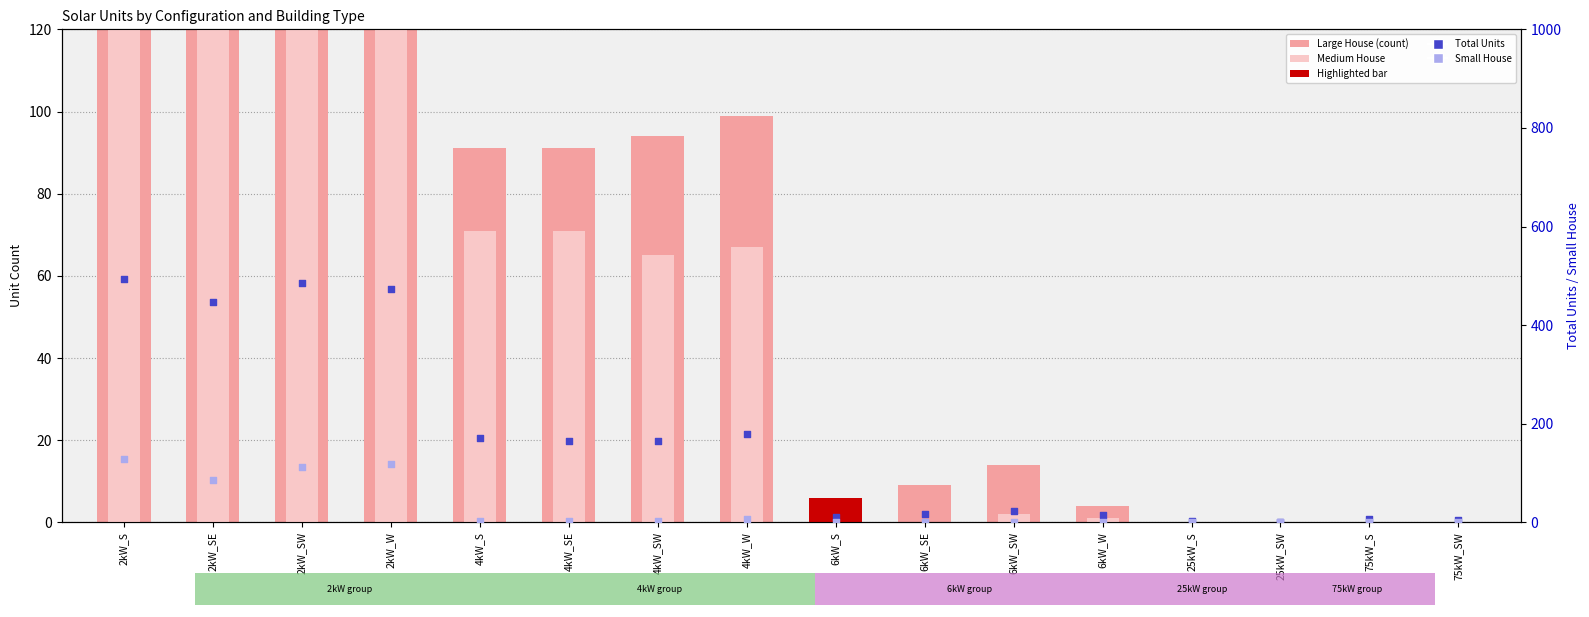

At which category is the sum across all series the highest?

2kW_S